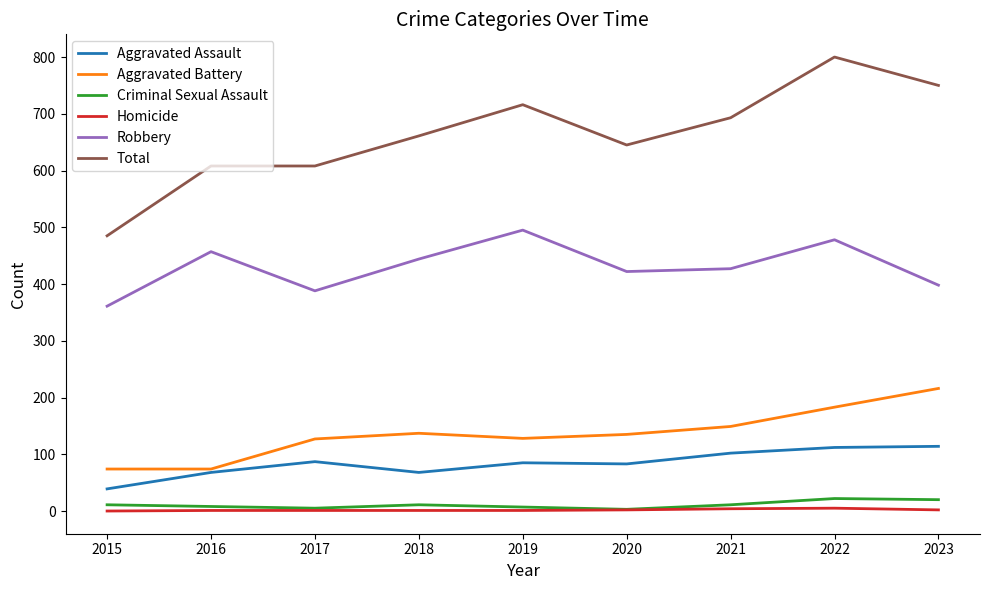

Count the Homicide values in the range 1 to 2.

6